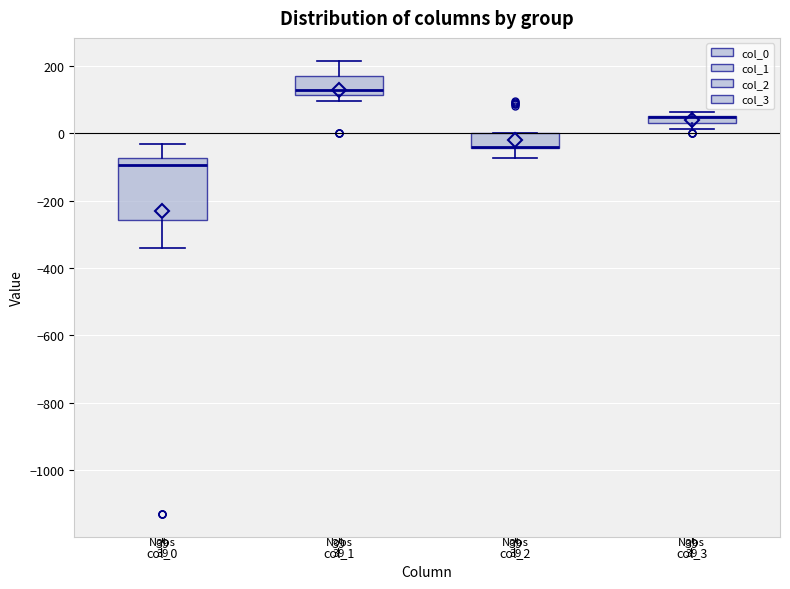

Which box is the tallest, from its lower edge to its upper edge?

col_0